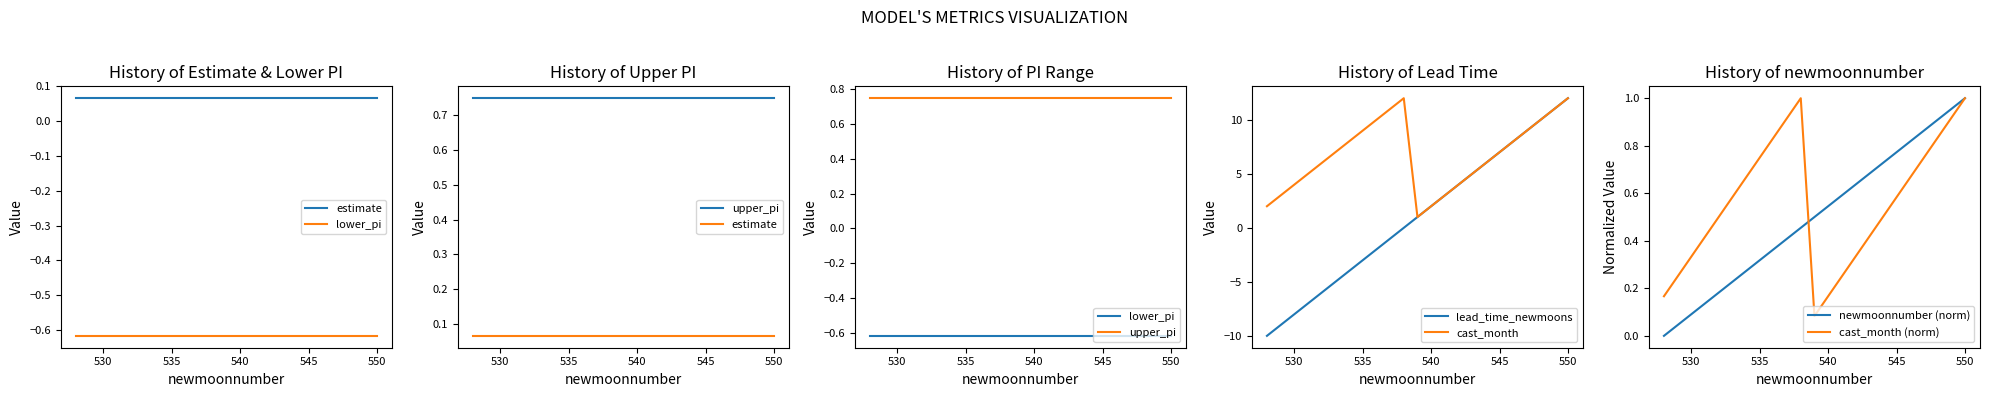

Which series changed the most between 547 and 548?

lead_time_newmoons